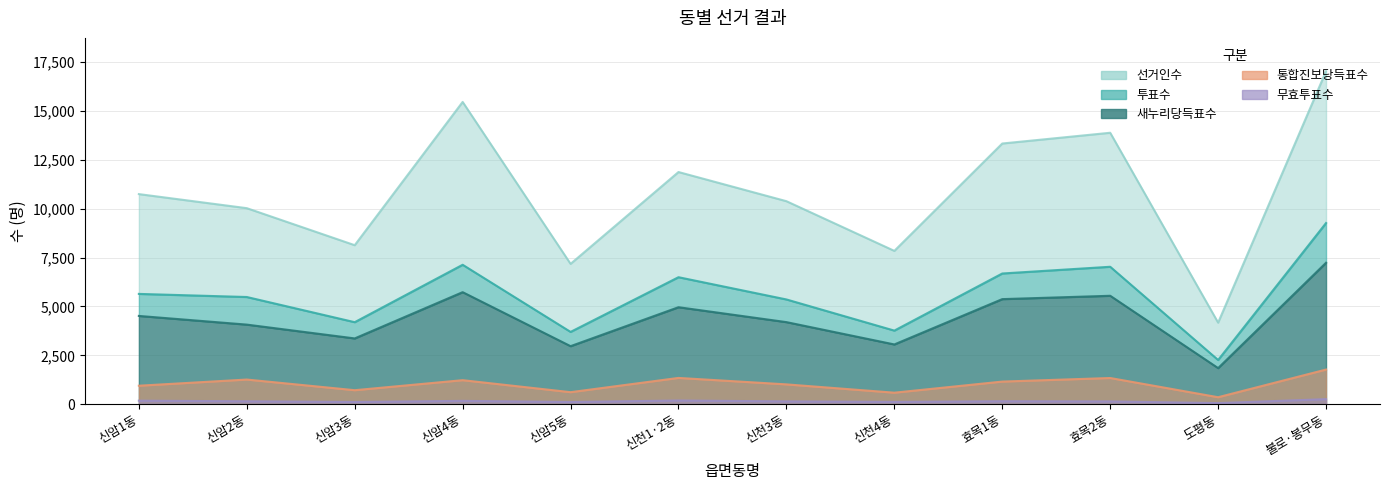

What position from the left is 불로·봉무동?

12